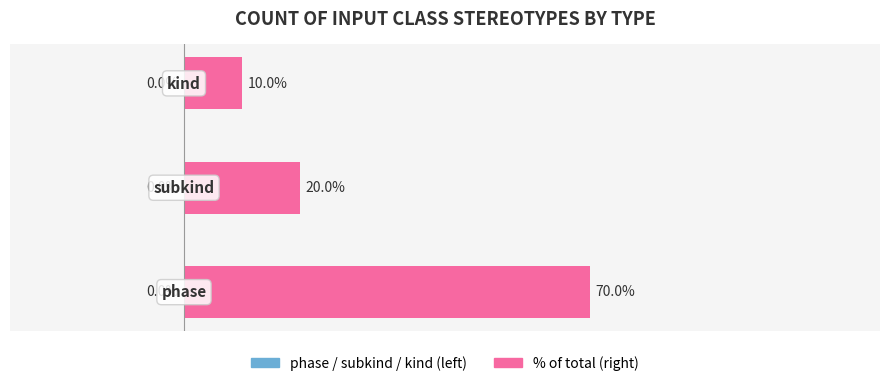

Are the bars horizontal?

Yes